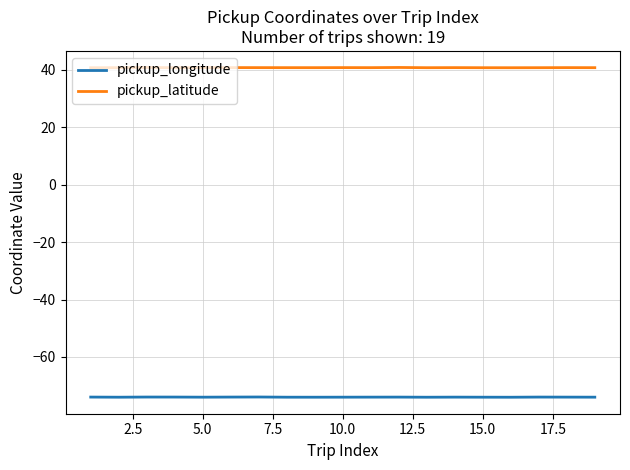

What is the average value of the pickup_longitude series?

-74.0